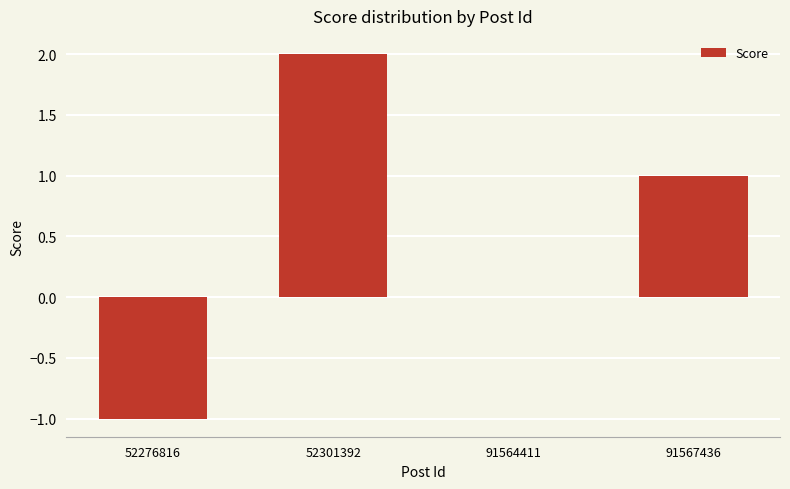

Between 52276816 and 91564411, which is larger?

91564411